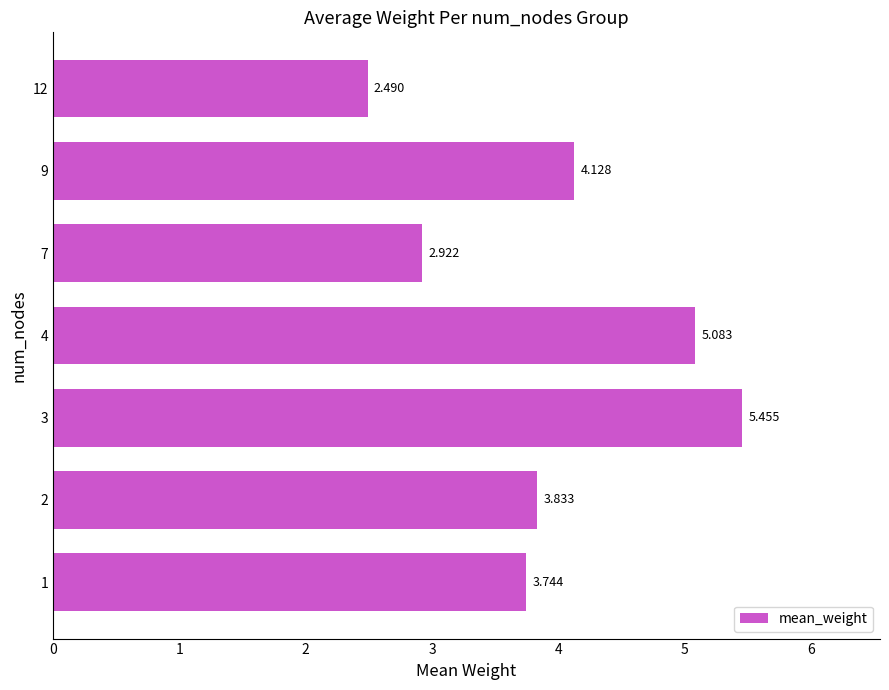

Count the number of categories in the chart.

7